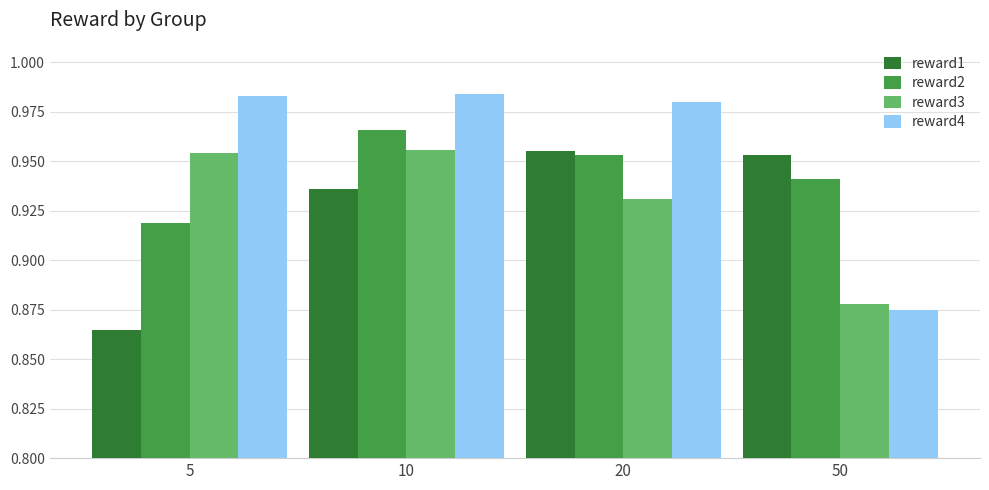

Which category has the lowest value in the reward4 series?

50